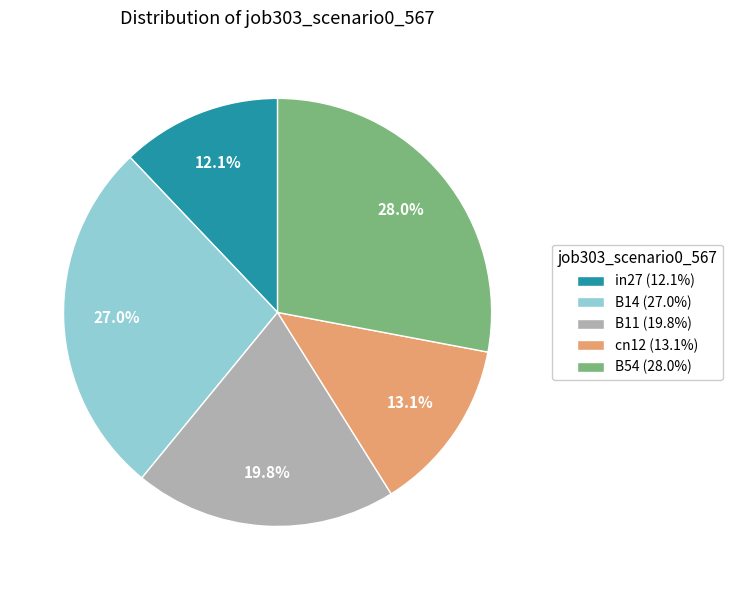

Between B54 (28.0%) and cn12 (13.1%), which is larger?

B54 (28.0%)